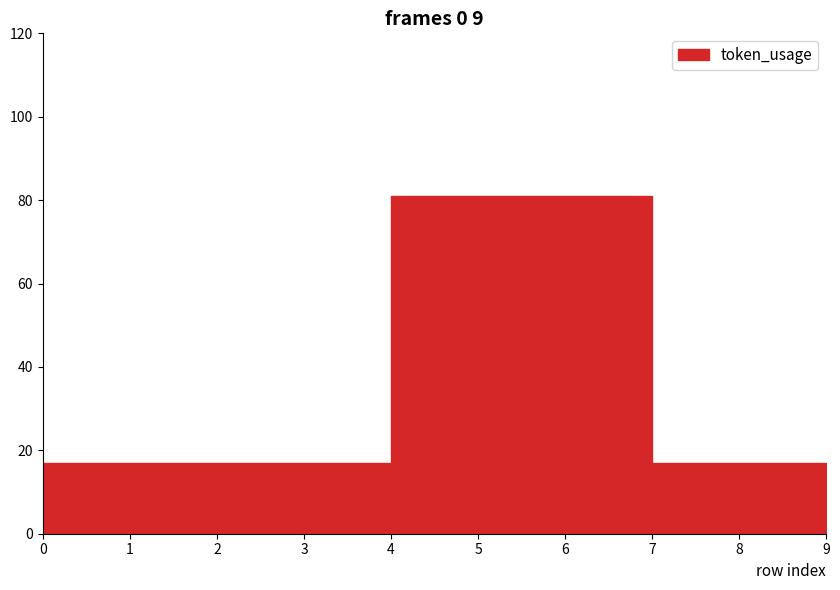

Approximately how many times larger is the value at 8 compared to 0?

1.0